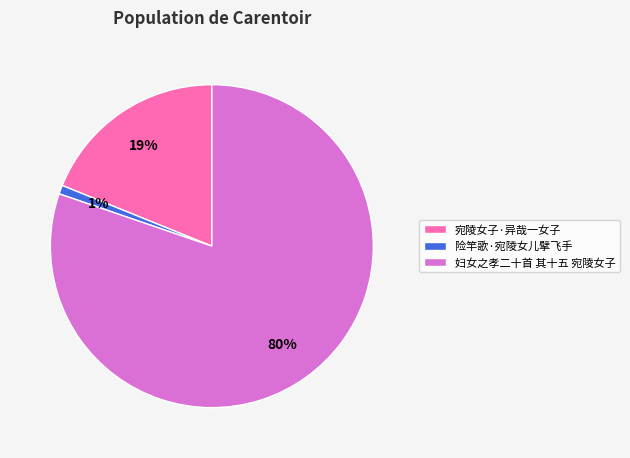

Count the number of slices in the pie.

3